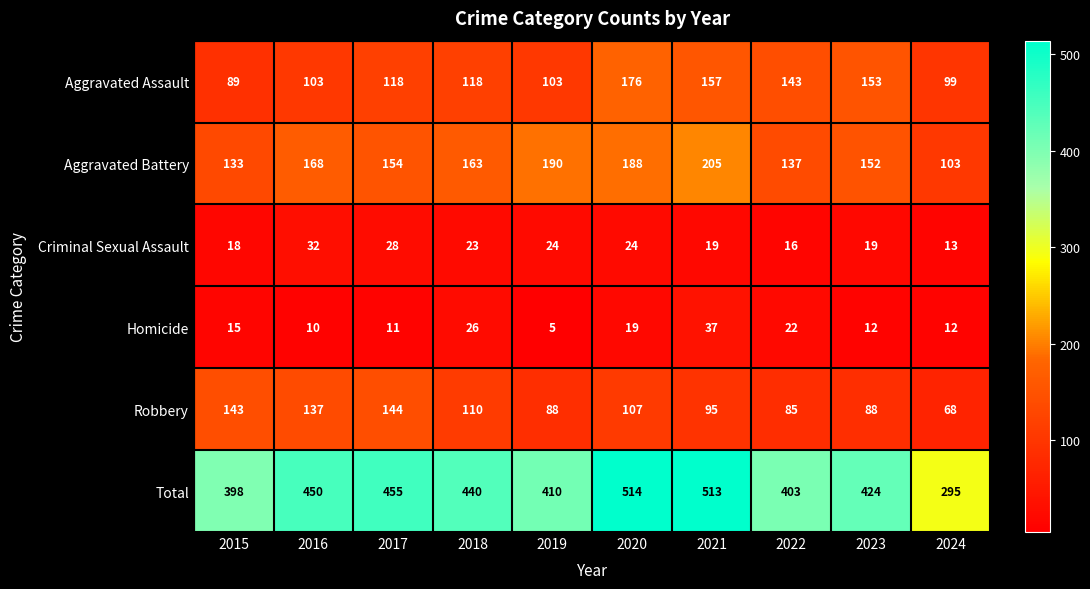

What is the average value of the Criminal Sexual Assault series?

22